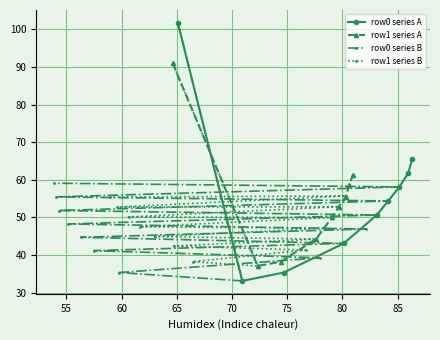

What is the value of the row0 series A point at the 9th from the left?

65.5